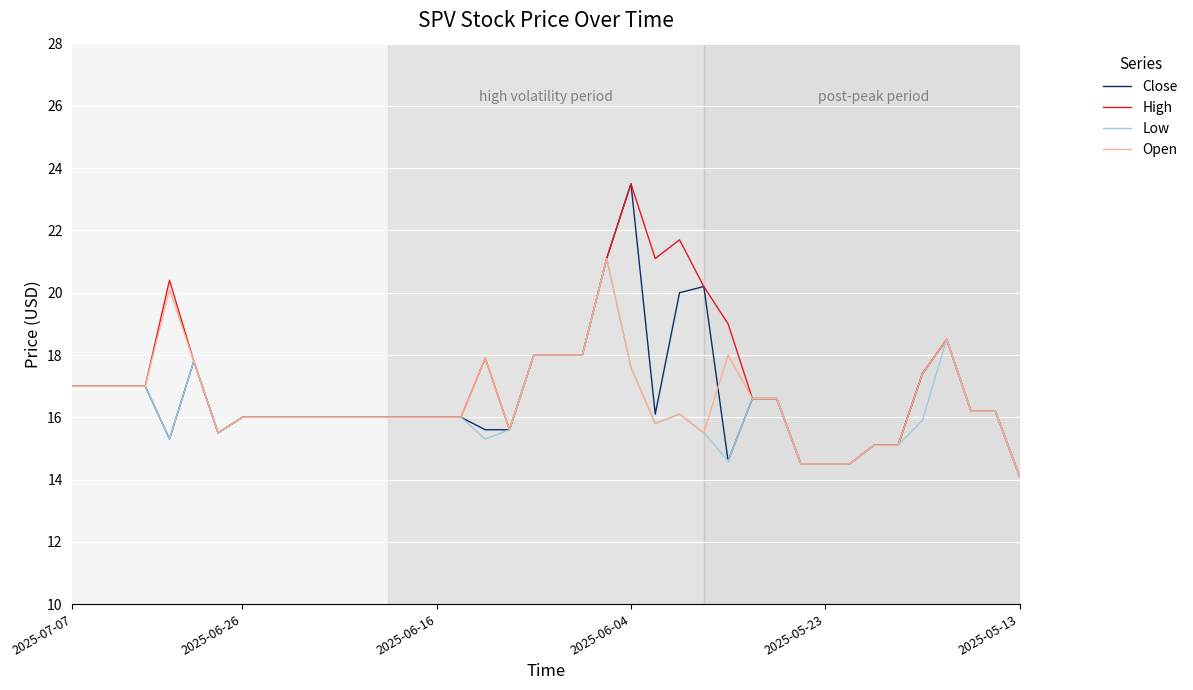

What is the average value of the Open series?

16.6